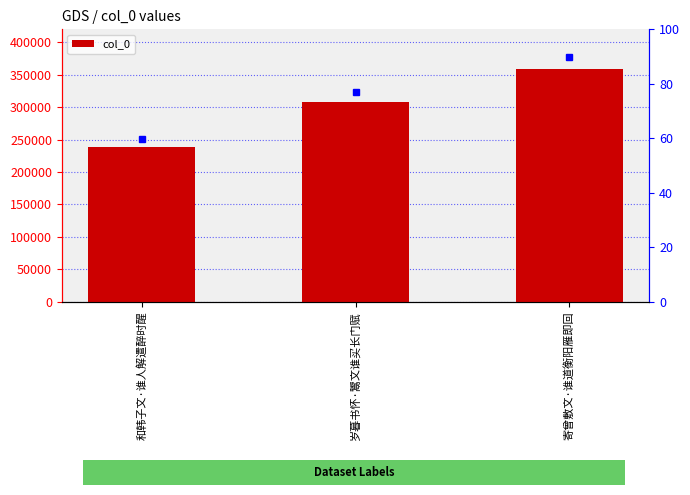

Reading right to left, extract all data points from this chart.

寄曾敷文·谁道衡阳雁即回=358707	岁暮书怀·鬻文谁买长门赋=307353	和韩子文·谁人解遣醉时醒=239107